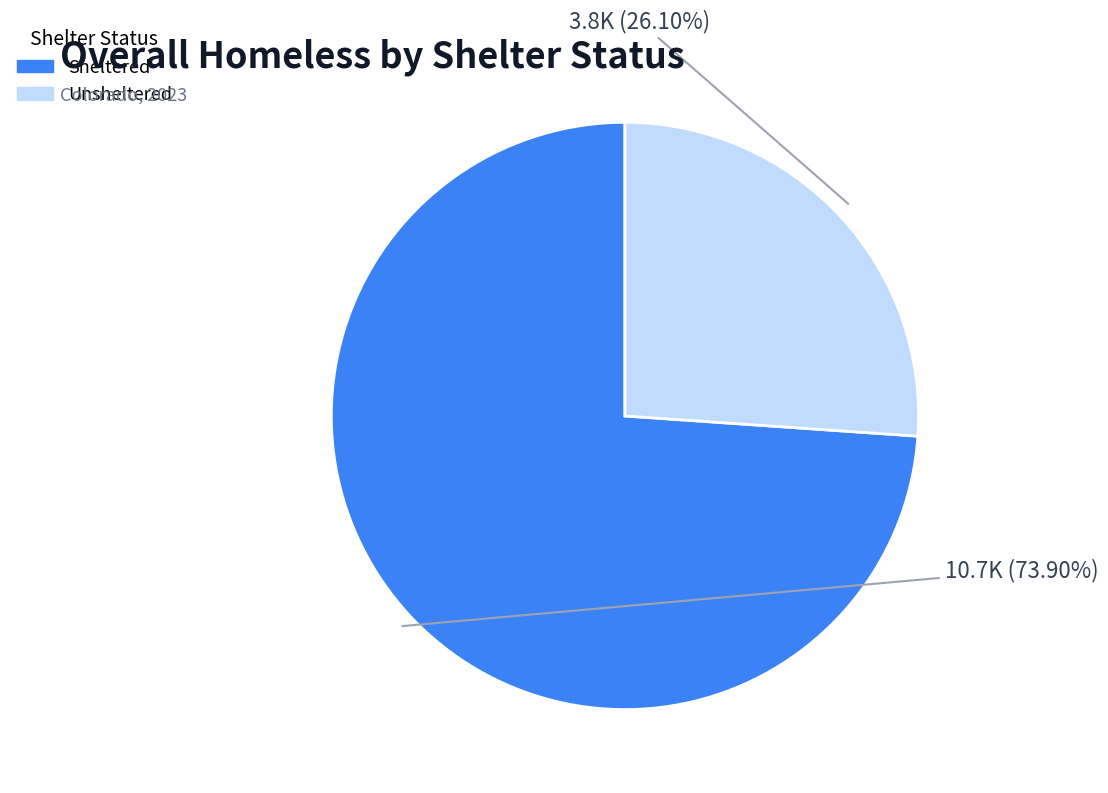

How many segments does this pie chart have?

2